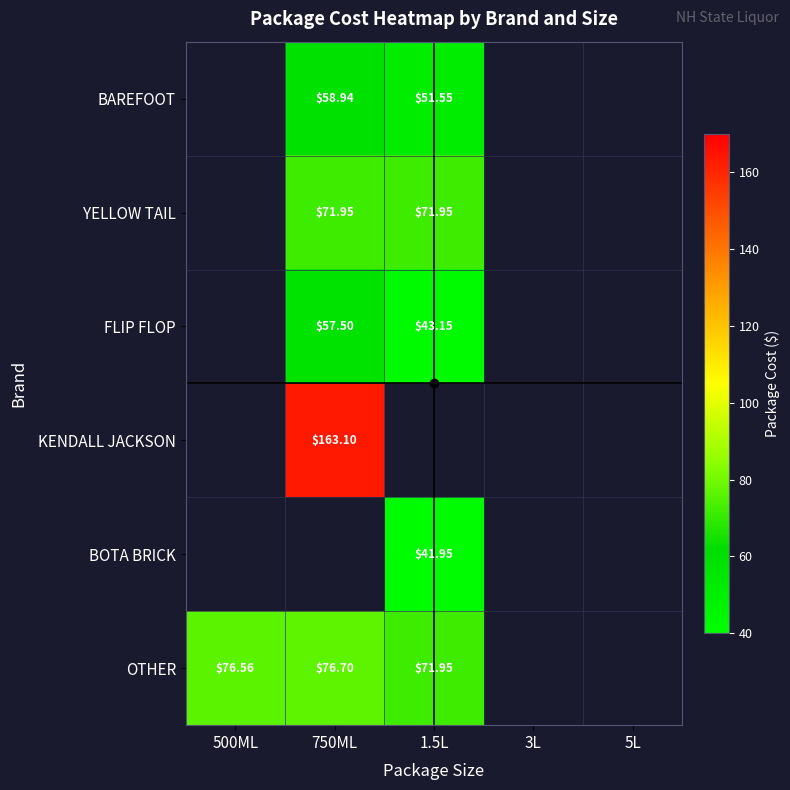

Count the number of categories in the chart.

5